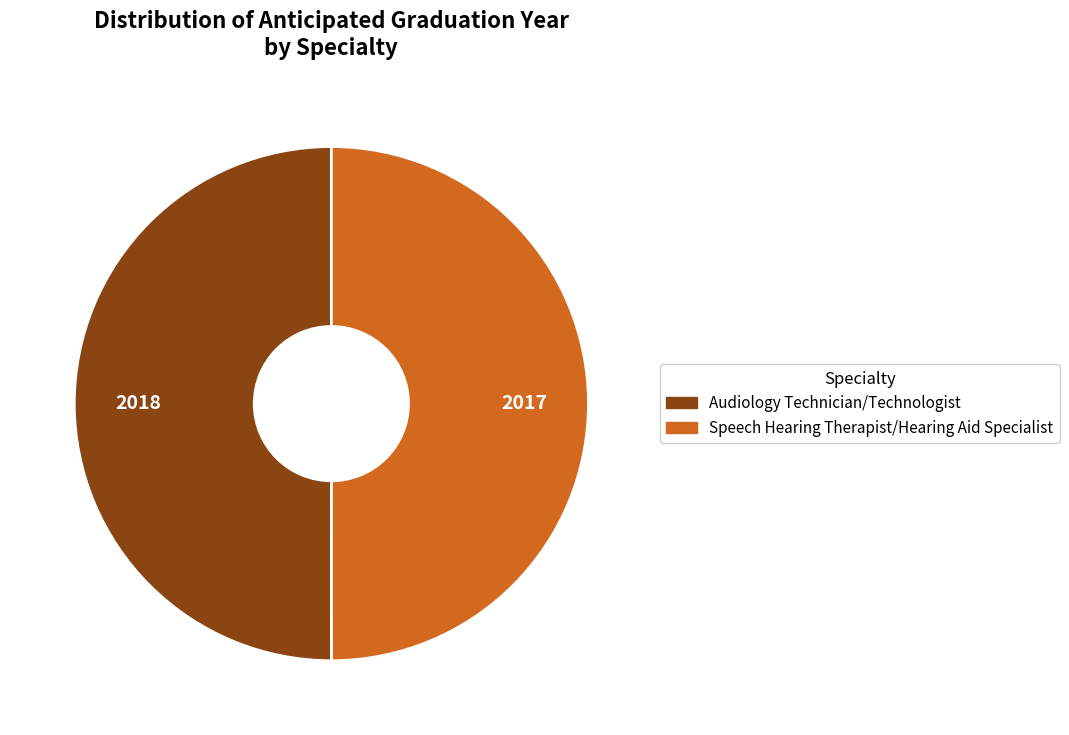

Is it true that Speech Hearing Therapist/Hearing Aid Specialist is 50% of the pie?

True